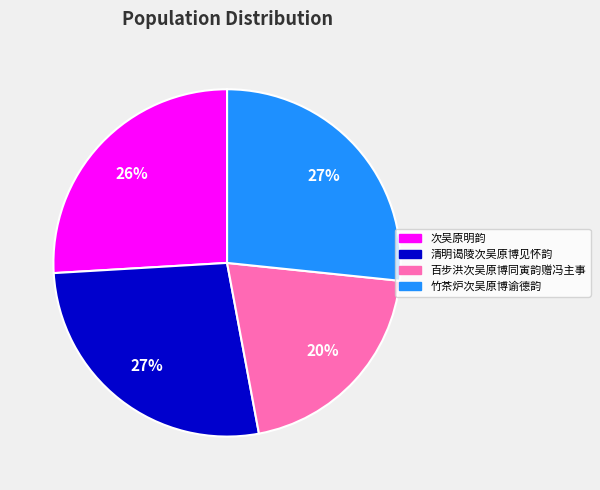

Combined, do 清明谒陵次吴原博见怀韵 and 竹茶炉次吴原博谕德韵 account for over 50%?

Yes